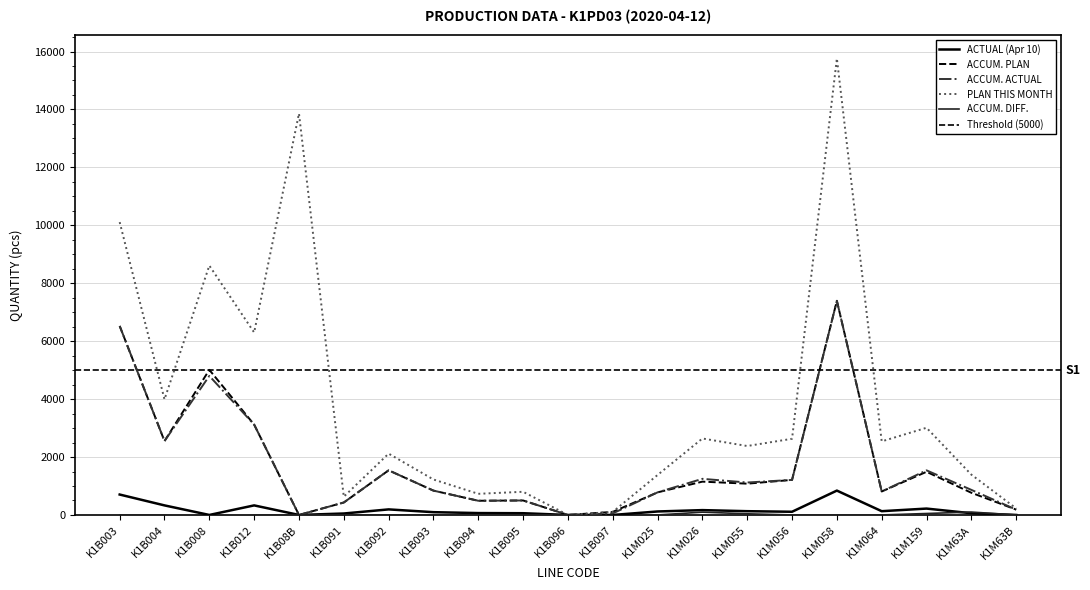

Reading left to right, list all the values displayed in this chart.

ACTUAL (Apr 10): K1B003=705	K1B004=330	K1B008=0	K1B012=330	K1B08B=0	K1B091=50	K1B092=192	K1B093=96	K1B094=65	K1B095=60	K1B096=0	K1B097=0	K1M025=120	K1M026=167	K1M055=130	K1M056=110	K1M058=841	K1M064=130	K1M159=220	K1M63A=59	K1M63B=0
ACCUM. PLAN: K1B003=6525	K1B004=2550	K1B008=5010	K1B012=3120	K1B08B=0	K1B091=430	K1B092=1541	K1B093=840	K1B094=490	K1B095=500	K1B096=0	K1B097=106	K1M025=780	K1M026=1150	K1M055=1080	K1M056=1210	K1M058=7393	K1M064=810	K1M159=1490	K1M63A=766	K1M63B=184
ACCUM. ACTUAL: K1B003=6525	K1B004=2550	K1B008=4800	K1B012=3120	K1B08B=0	K1B091=430	K1B092=1541	K1B093=840	K1B094=490	K1B095=500	K1B096=0	K1B097=53	K1M025=780	K1M026=1247	K1M055=1120	K1M056=1210	K1M058=7393	K1M064=810	K1M159=1540	K1M63A=866	K1M63B=184
PLAN THIS MONTH: K1B003=10110	K1B004=3990	K1B008=8610	K1B012=6300	K1B08B=13860	K1B091=630	K1B092=2117	K1B093=1224	K1B094=730	K1B095=800	K1B096=0	K1B097=106	K1M025=1380	K1M026=2640	K1M055=2380	K1M056=2630	K1M058=15761	K1M064=2540	K1M159=3010	K1M63A=1392	K1M63B=226
ACCUM. DIFF.: K1B003=0	K1B004=0	K1B008=-210	K1B012=0	K1B08B=0	K1B091=0	K1B092=0	K1B093=0	K1B094=0	K1B095=0	K1B096=0	K1B097=-53	K1M025=0	K1M026=97	K1M055=40	K1M056=0	K1M058=0	K1M064=0	K1M159=50	K1M63A=100	K1M63B=0